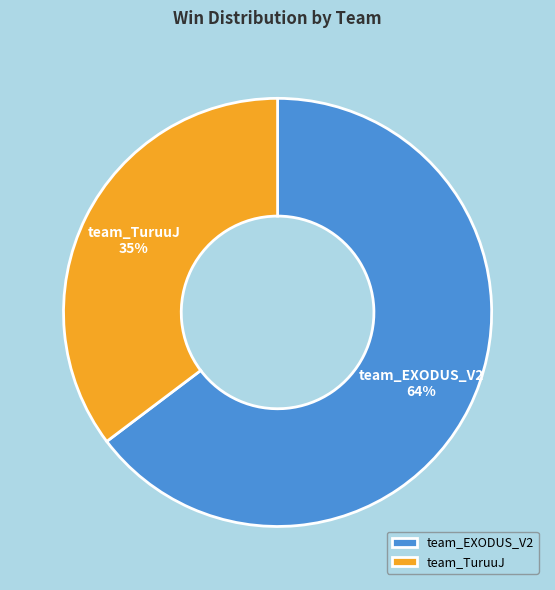

Which category accounts for the majority?

team_EXODUS_V2